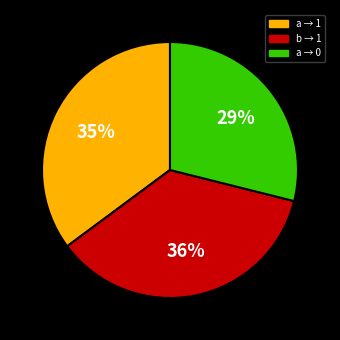

Is there any slice that represents more than half of the pie?

No